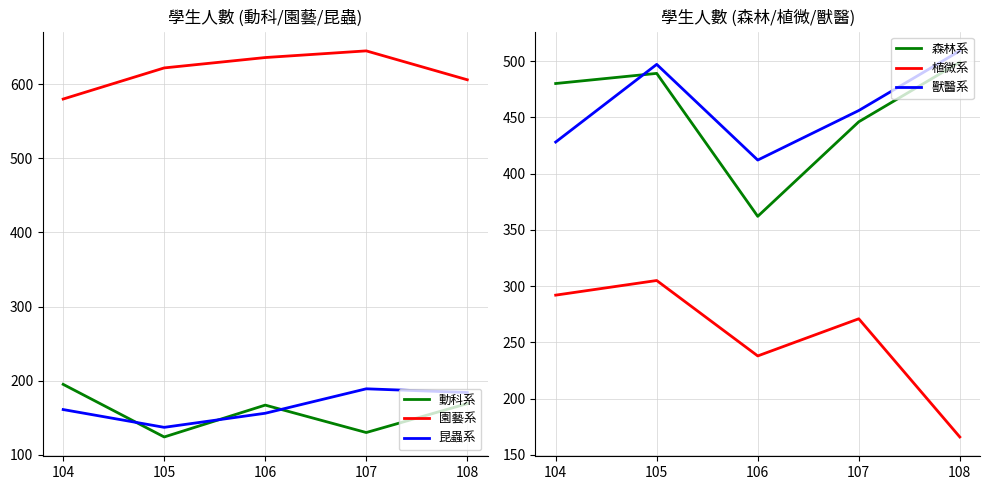

At how many categories does at least one series exceed 445?

5